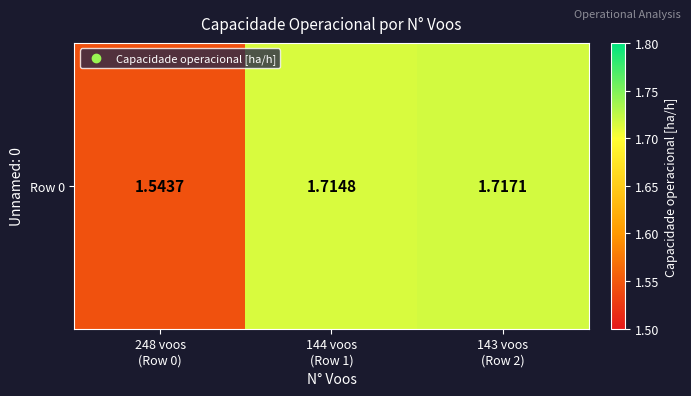

Rank the categories by value from highest to lowest.

143 voos
(Row 2), 144 voos
(Row 1), 248 voos
(Row 0)